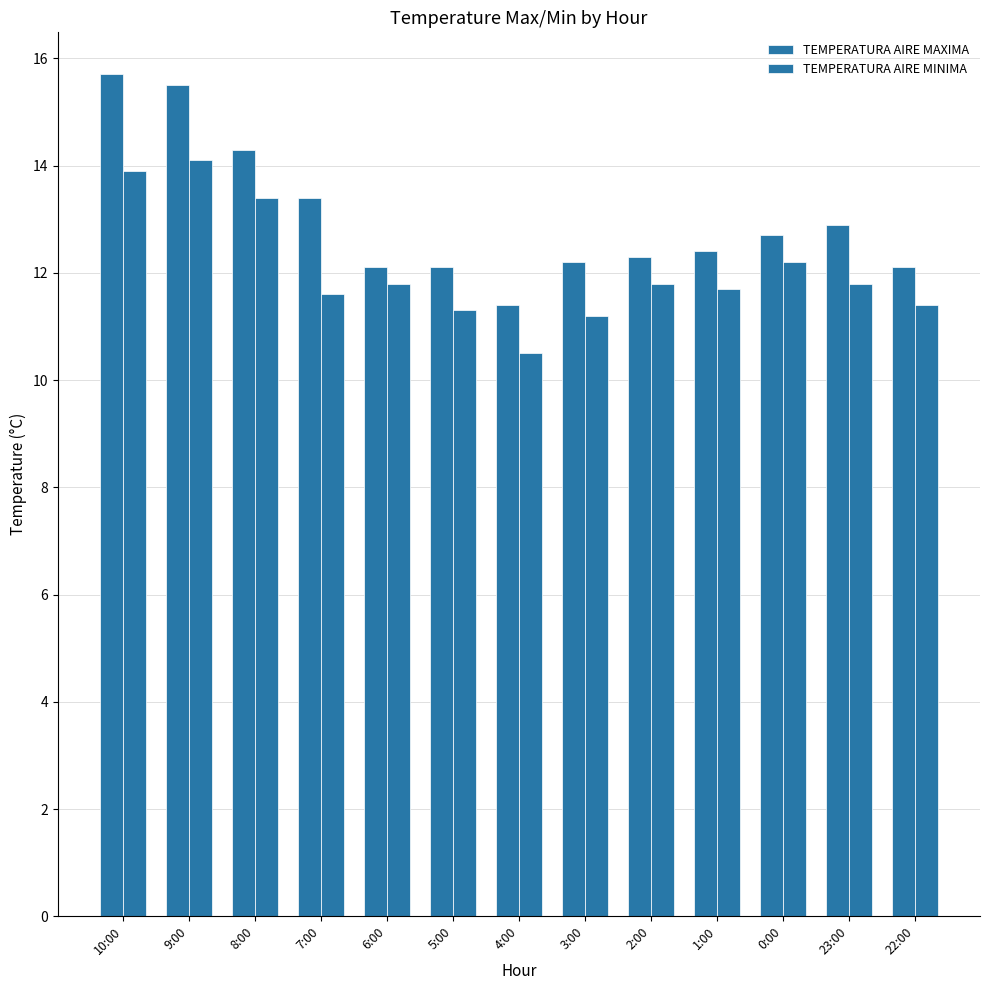

List the labels in order of TEMPERATURA AIRE MINIMA value, smallest first.

4:00, 3:00, 5:00, 22:00, 7:00, 1:00, 6:00, 2:00, 23:00, 0:00, 8:00, 10:00, 9:00